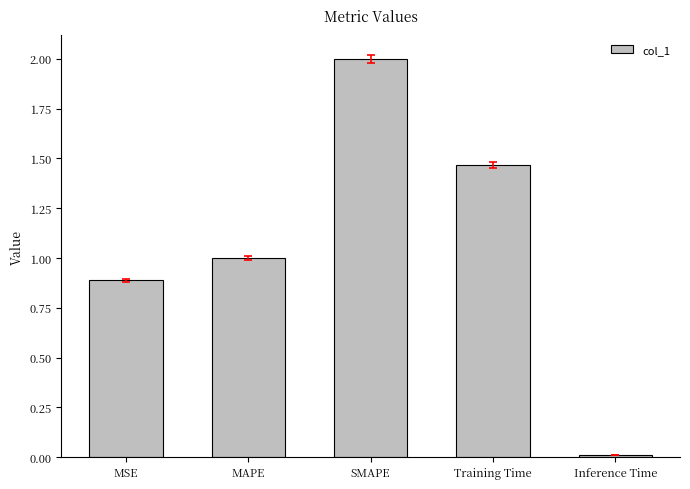

Rank the categories by value from highest to lowest.

SMAPE, Training Time, MAPE, MSE, Inference Time